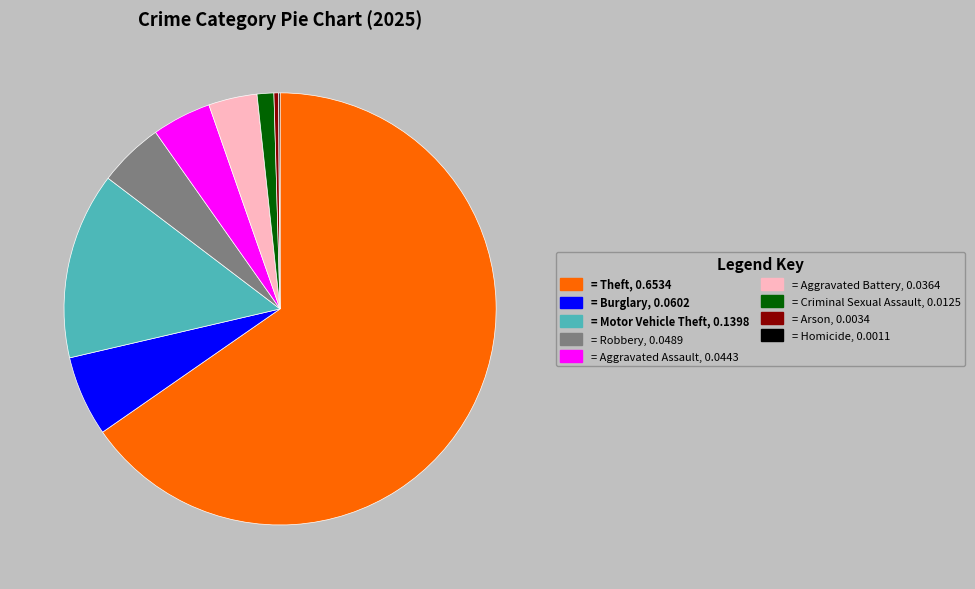

Does any single category account for the majority?

Yes